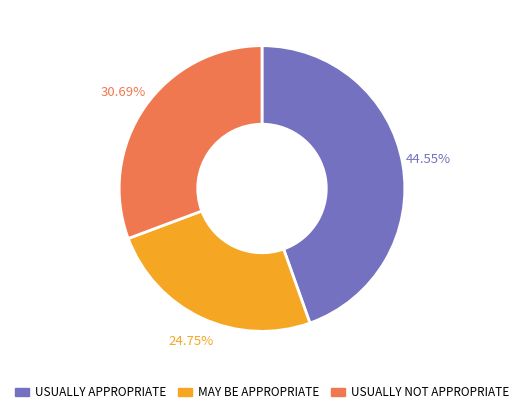

Which category has the smallest portion of the pie?

MAY BE APPROPRIATE